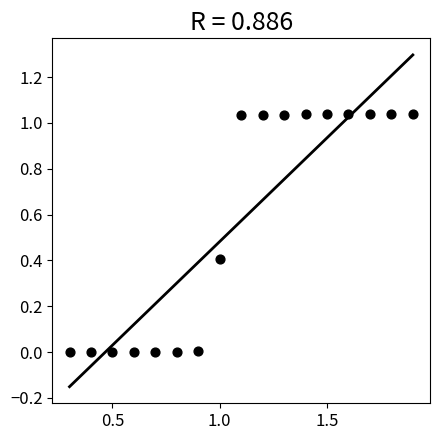

How many data points are displayed?

17